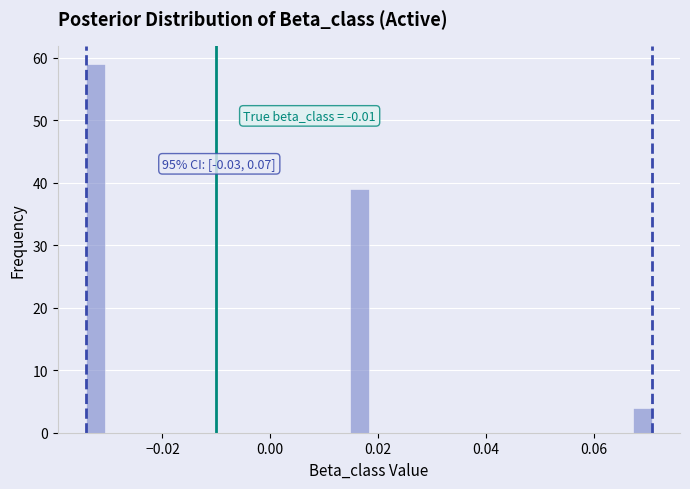

Read against the x-axis, roughly where is the centre of the tallest bar?

-0.032